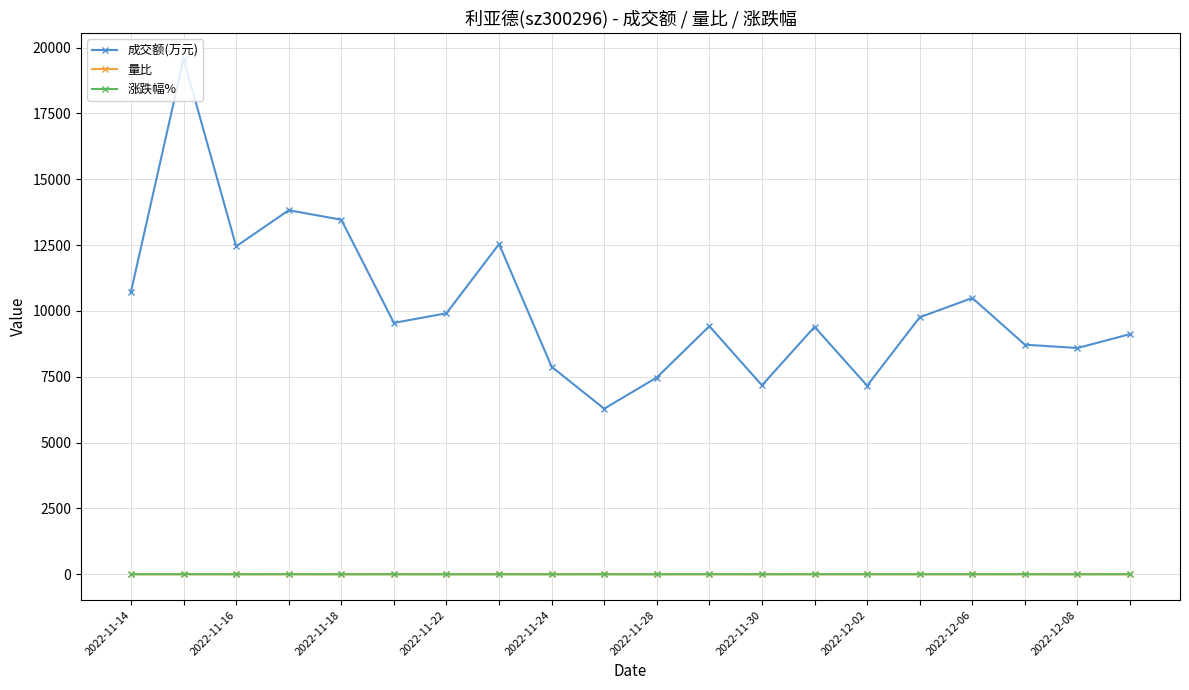

True or false: 涨跌幅% and 成交额(万元) intersect in this chart.

False